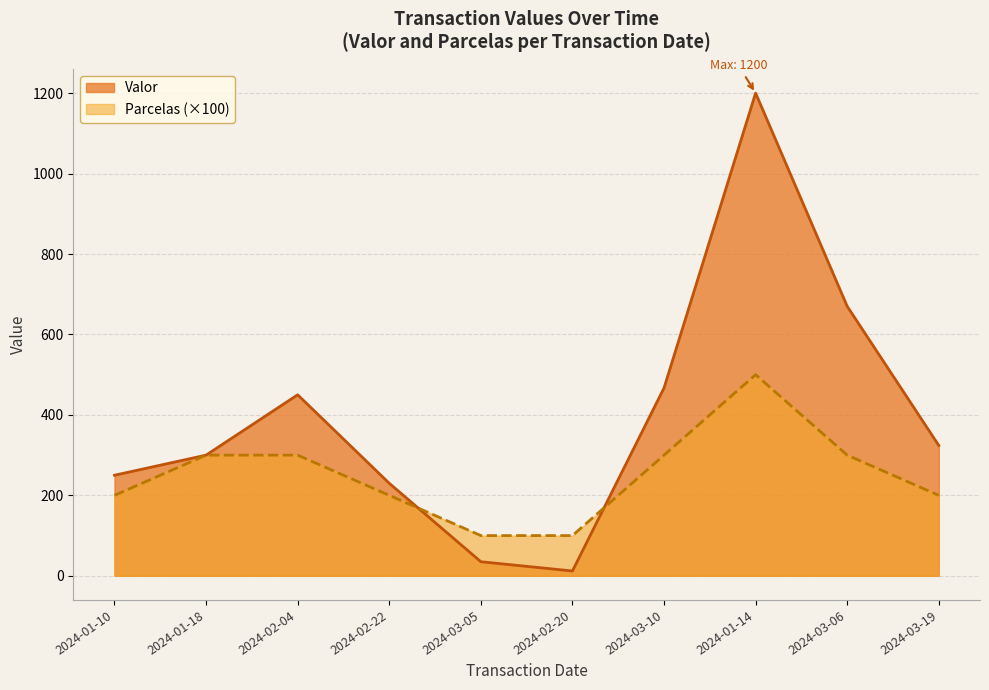

What is the label of the 3rd point from the right?

2024-01-14